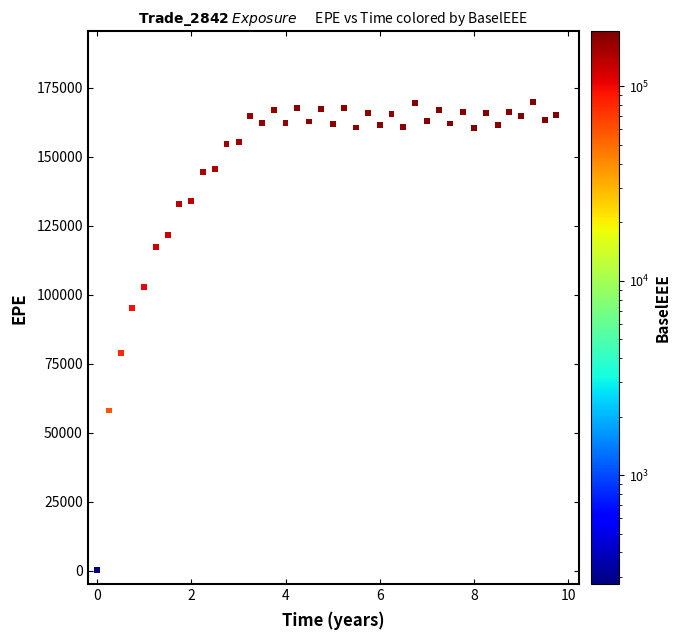

What Y value in the scatter plot is closest to 85138?

78933.2